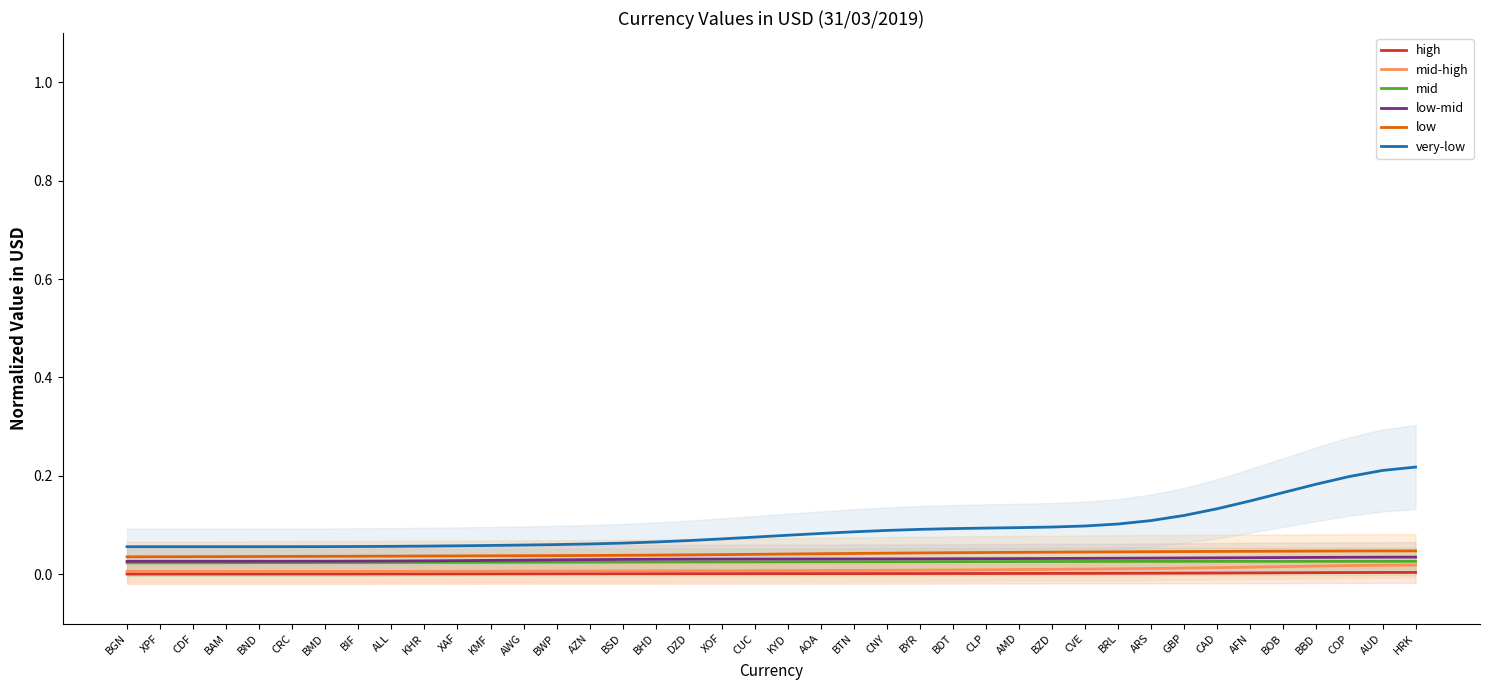

Rank the series at BRL from lowest to highest value.

high, mid-high, mid, low-mid, low, very-low